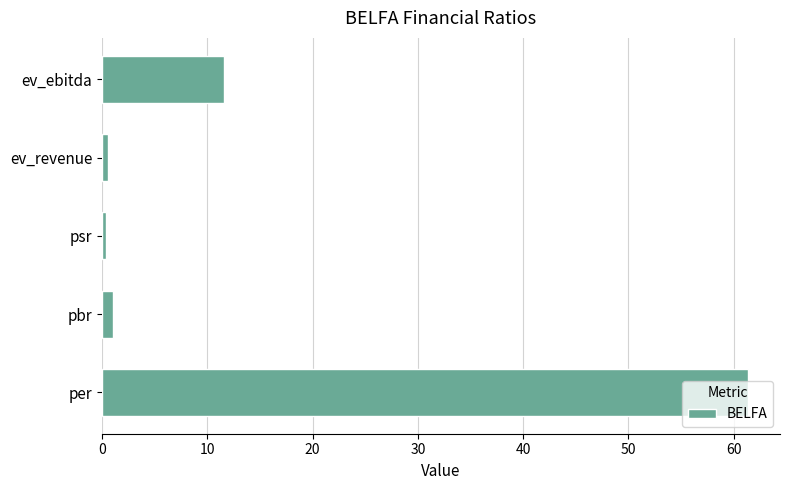

What is the average value?

15.0